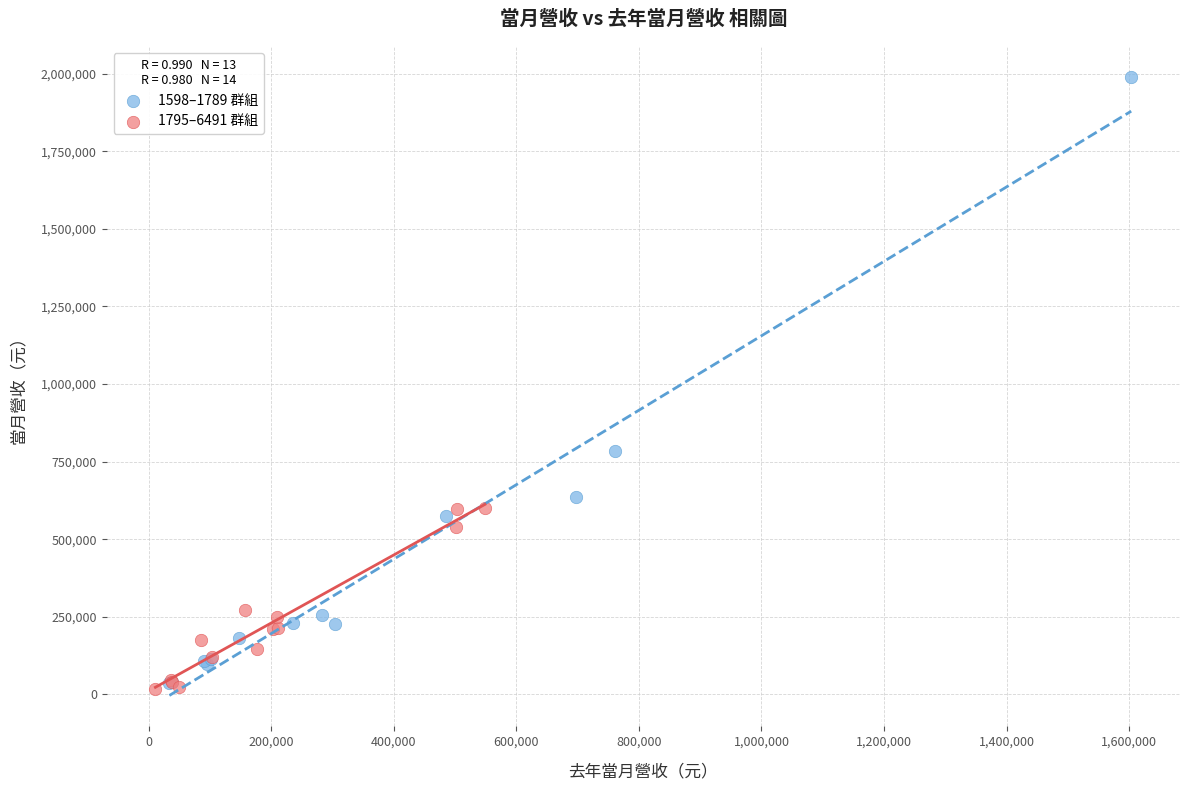

Which series has the largest Y range (max minus min)?

1598–1789 群組